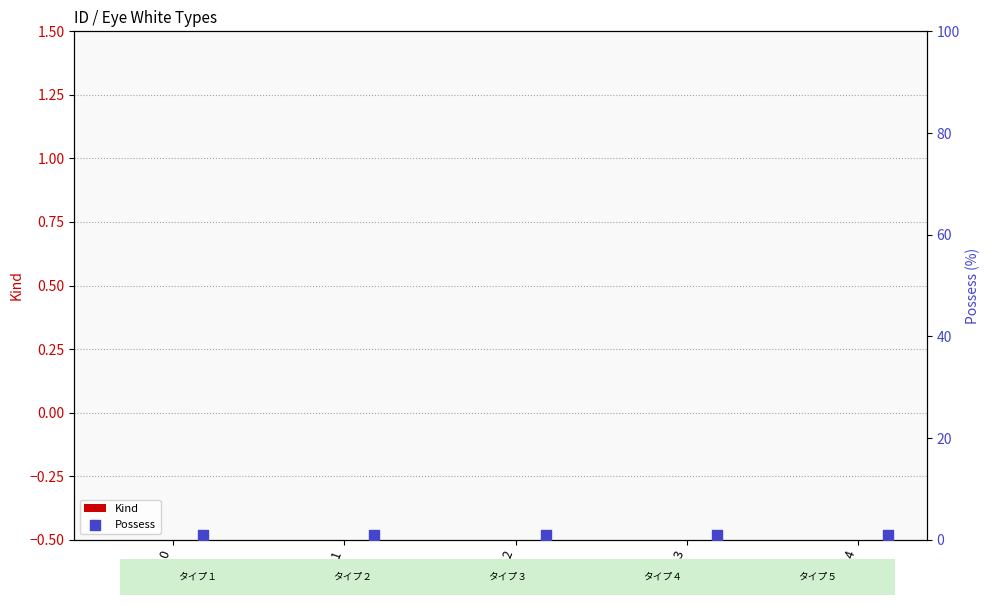

What are all the series names shown in the legend?

Kind, Possess